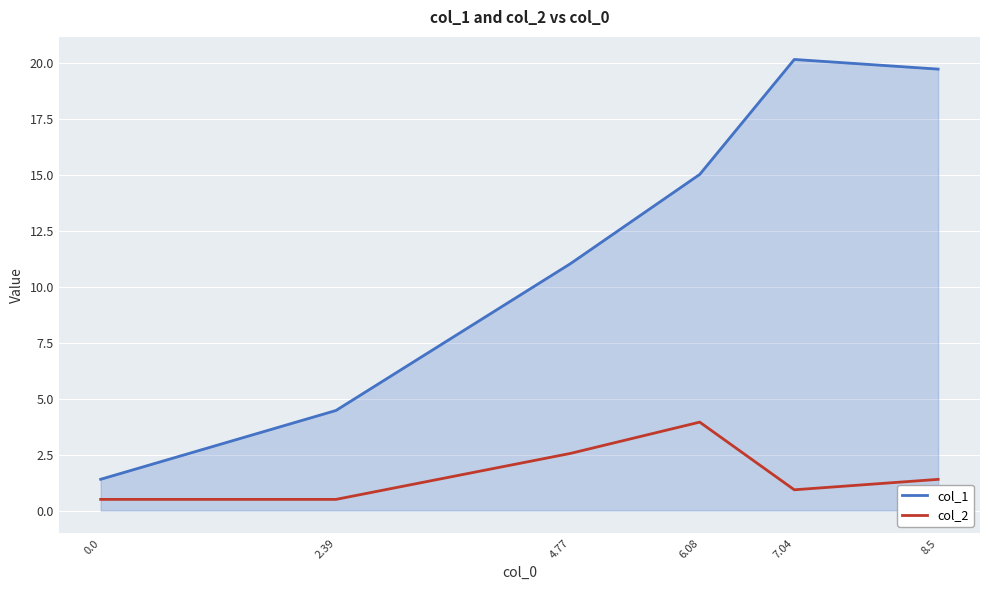

True or false: col_2 and col_1 cross at least once.

False